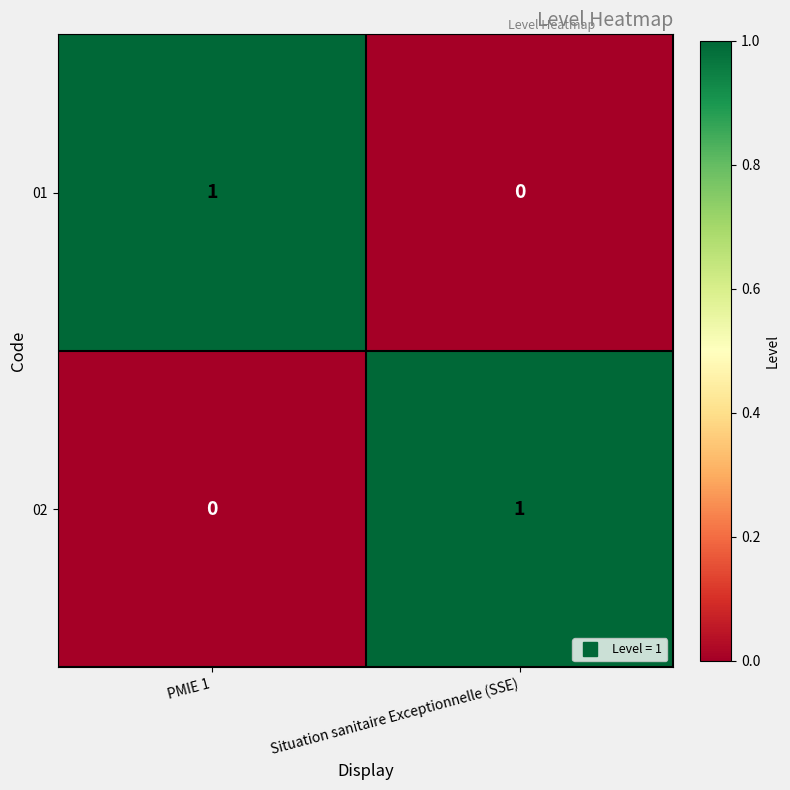

How many distinct data groups are displayed?

2